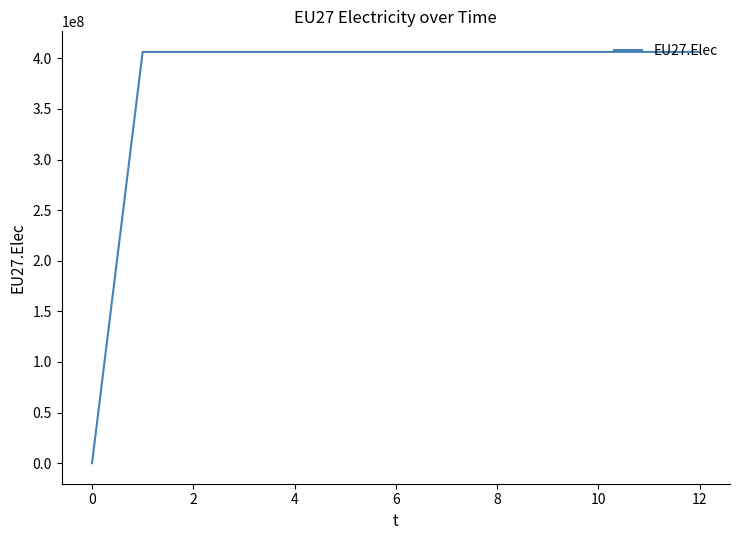

What is the difference between the maximum and minimum values?

406359375